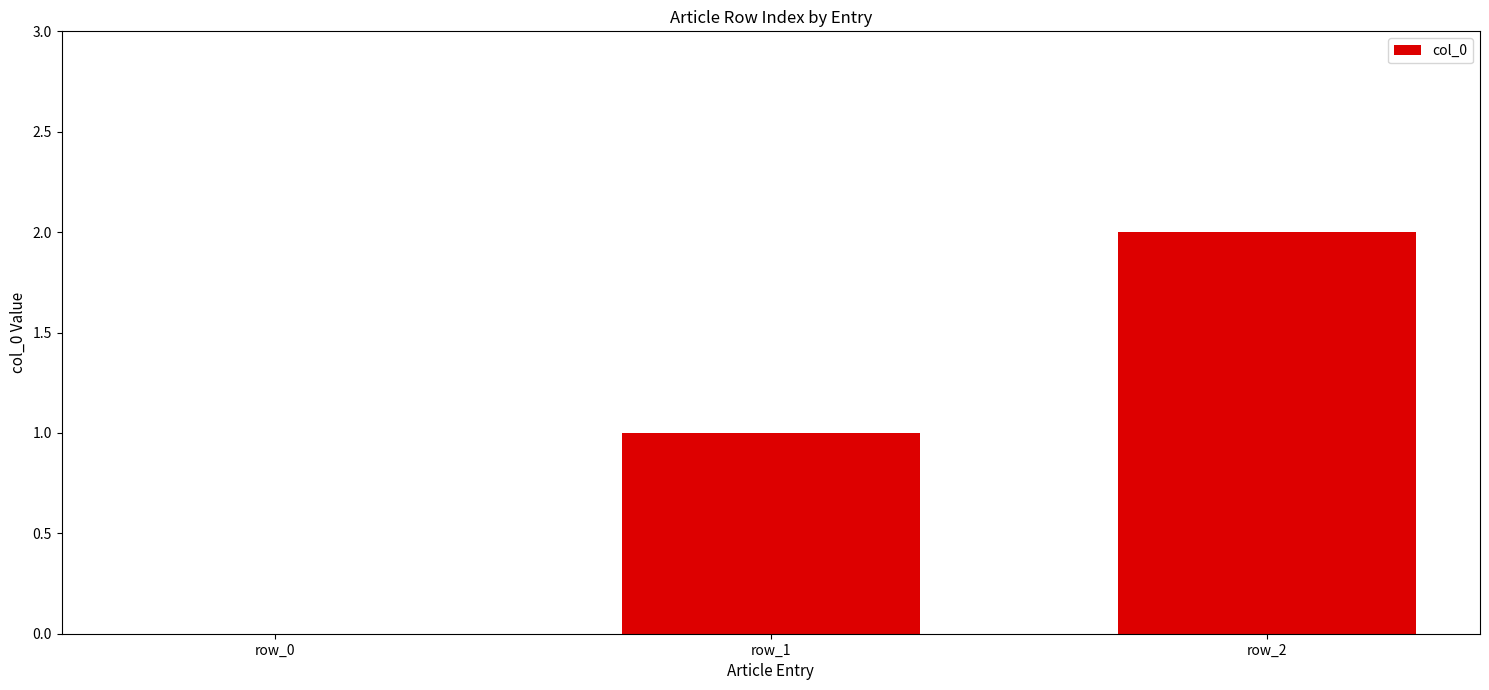

What is the difference between the values at row_2 and row_0?

2